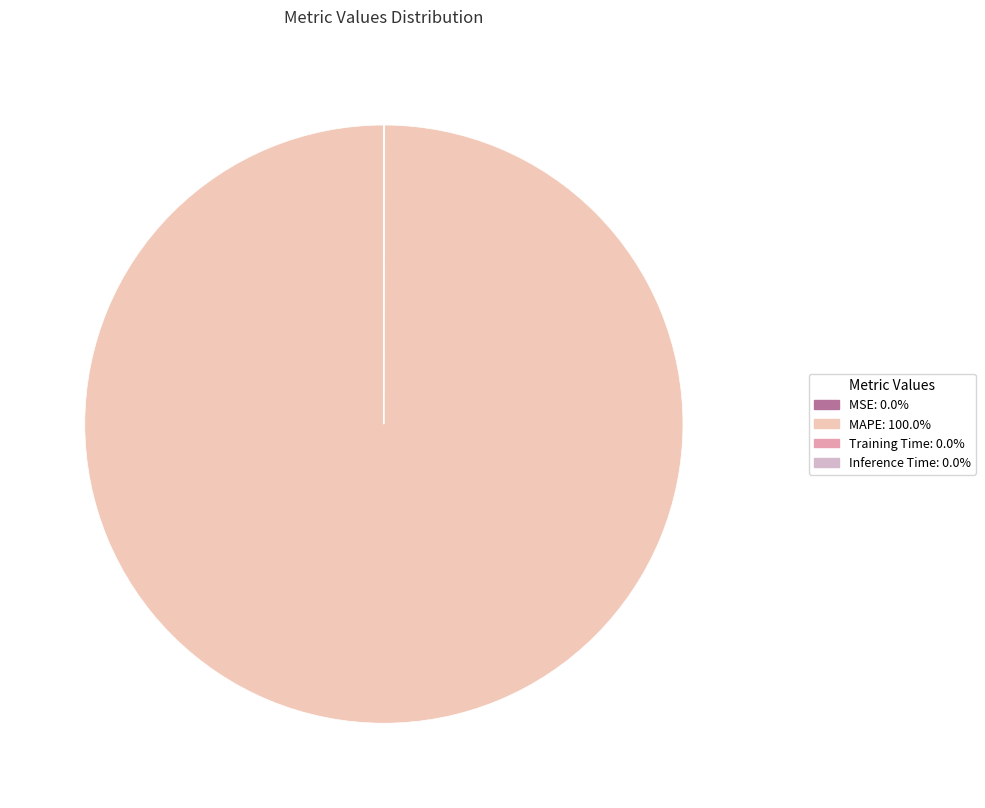

What percentage is NOT represented by Training Time?

100.0%